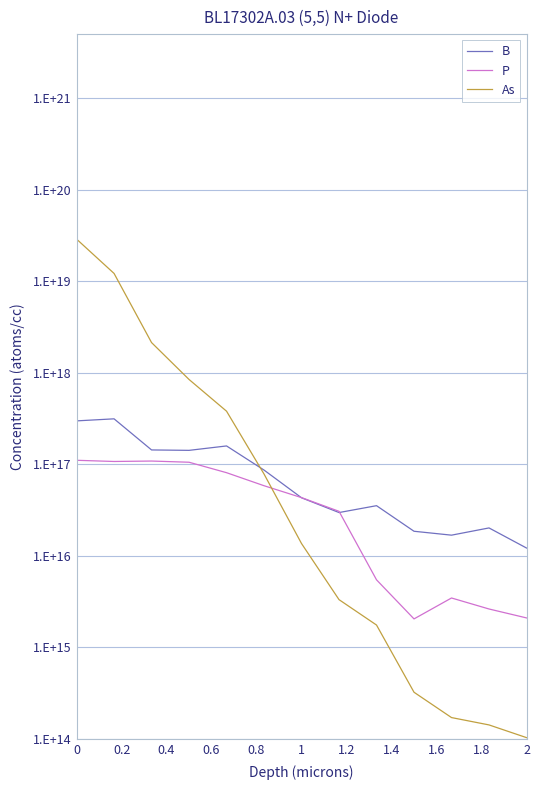

What is the difference between the maximum and minimum values in the As series?

28846150167119286272.0